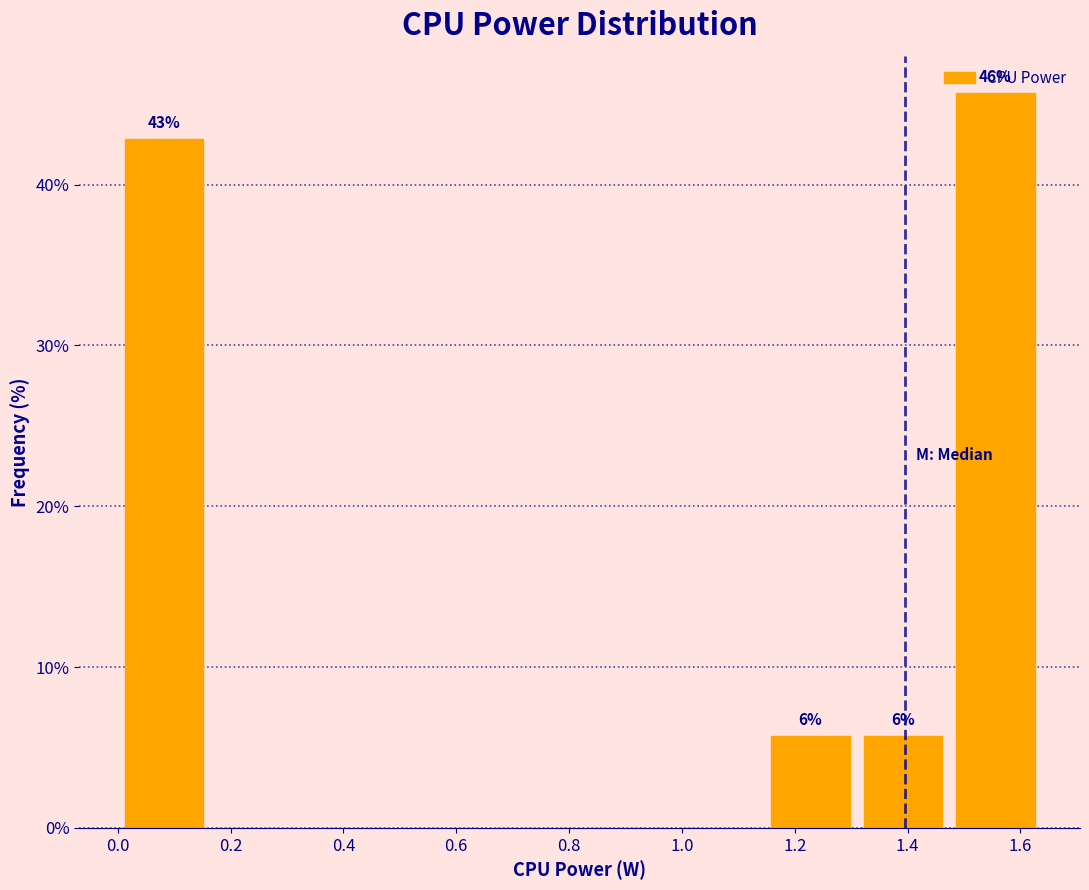

Which range on the x-axis has the tallest bar?

1.48 to 1.64